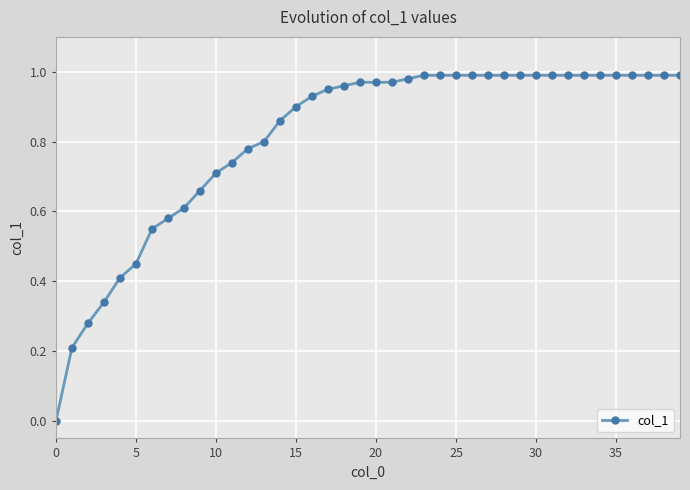

How many data points are above 0?

39